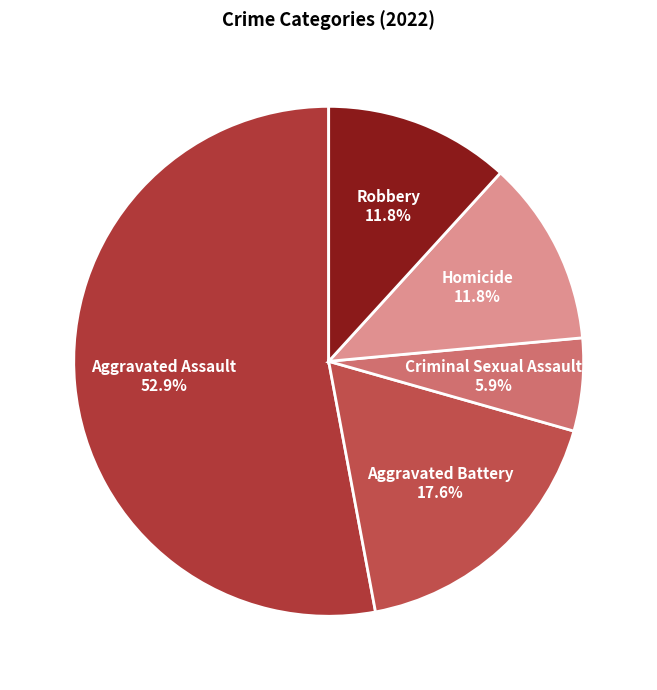

What is the largest slice in the pie chart?

Aggravated Assault